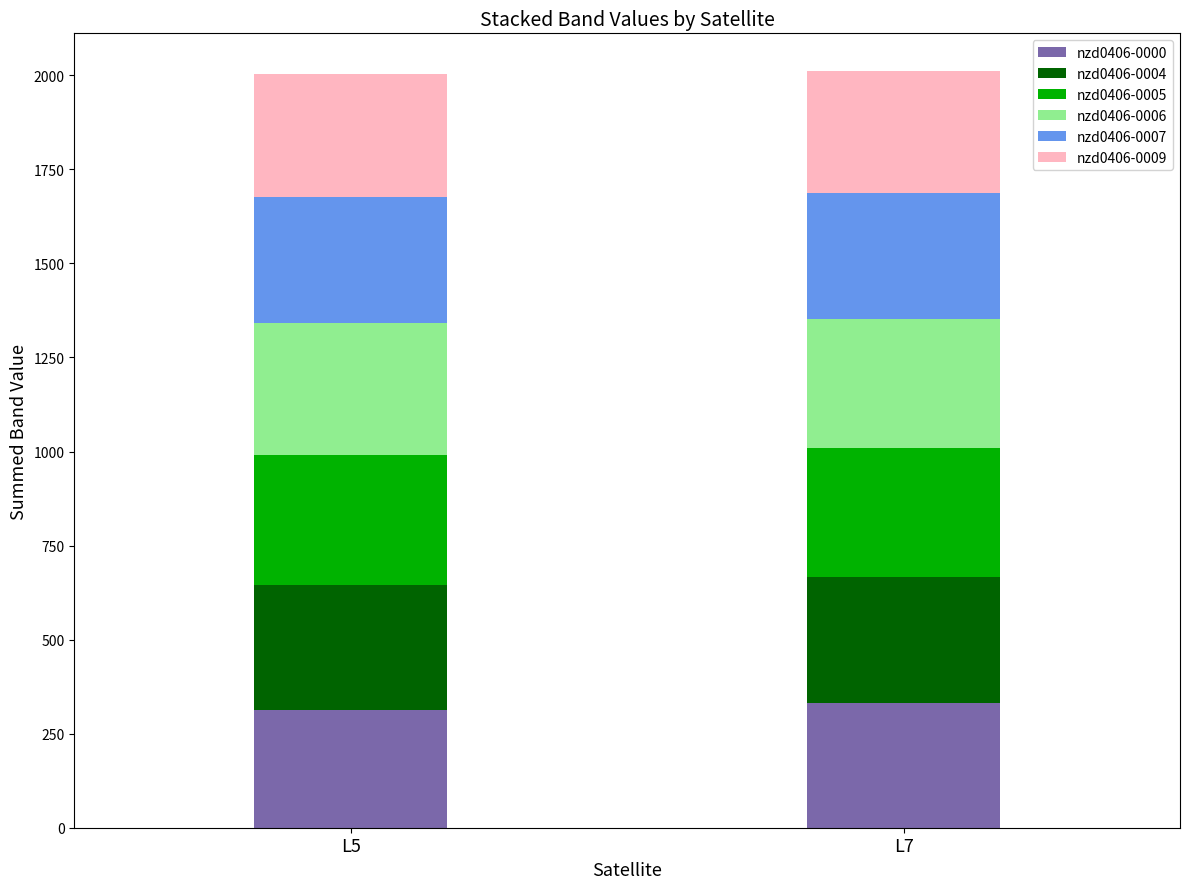

Count the number of data series in this chart.

6